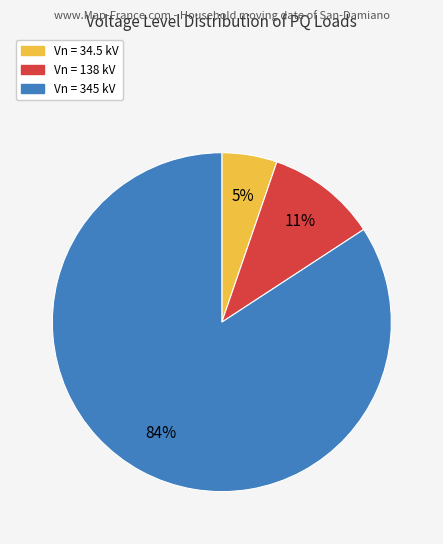

To the nearest percent, what is the average slice percentage?

33%